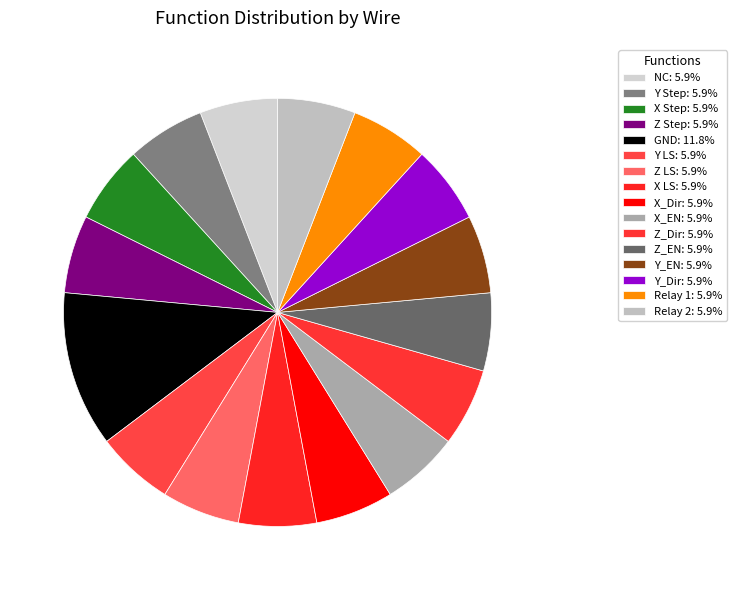

What portion of the pie excludes Z LS?

94.1%